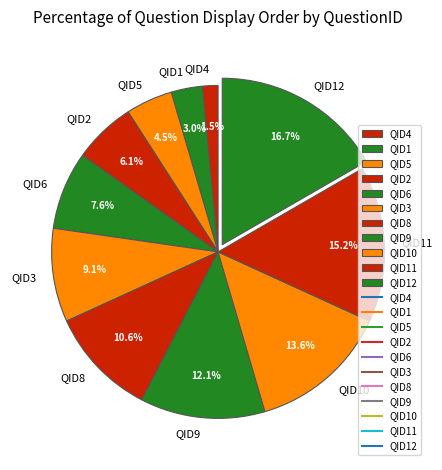

To the nearest percent, what is the average slice percentage?

9%